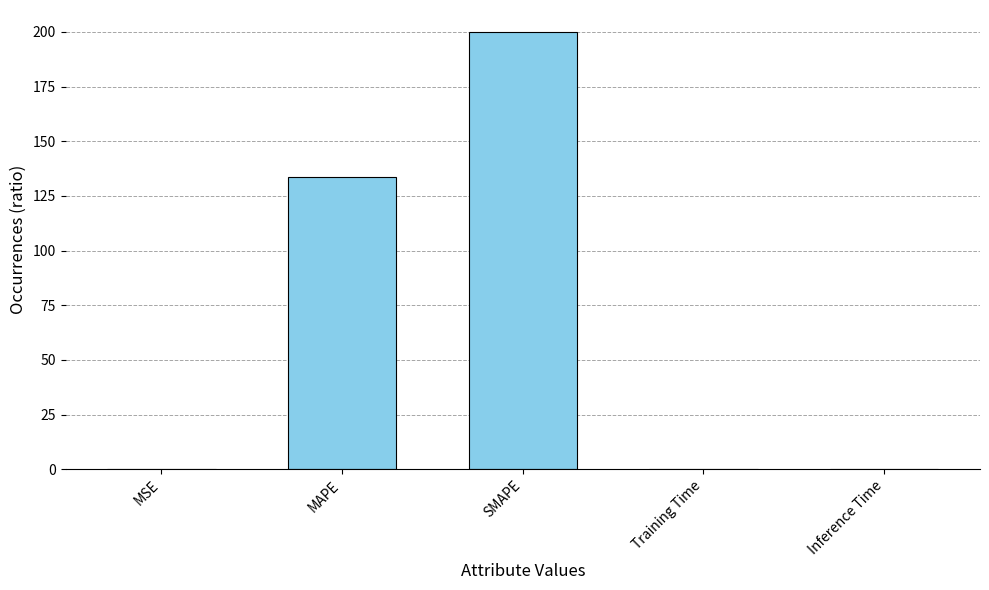

Where is the data nearest to the value 100?

MAPE